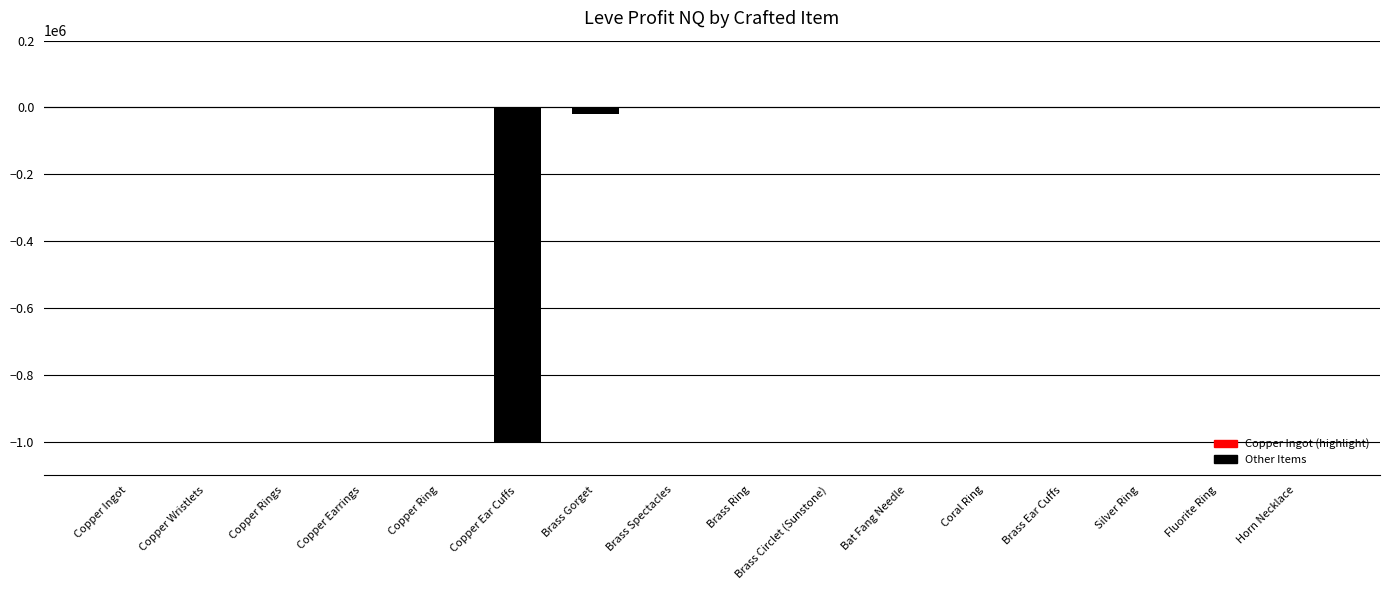

How many data points does each series have?

16